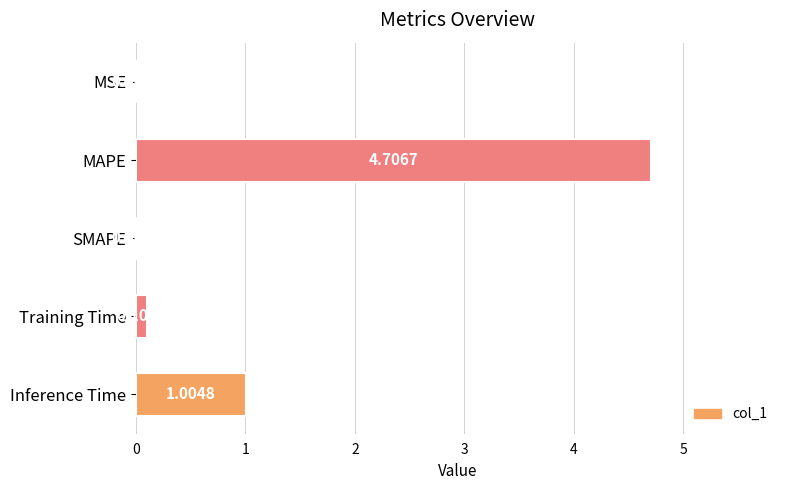

What is the change in value from MSE to Inference Time?

+1.0